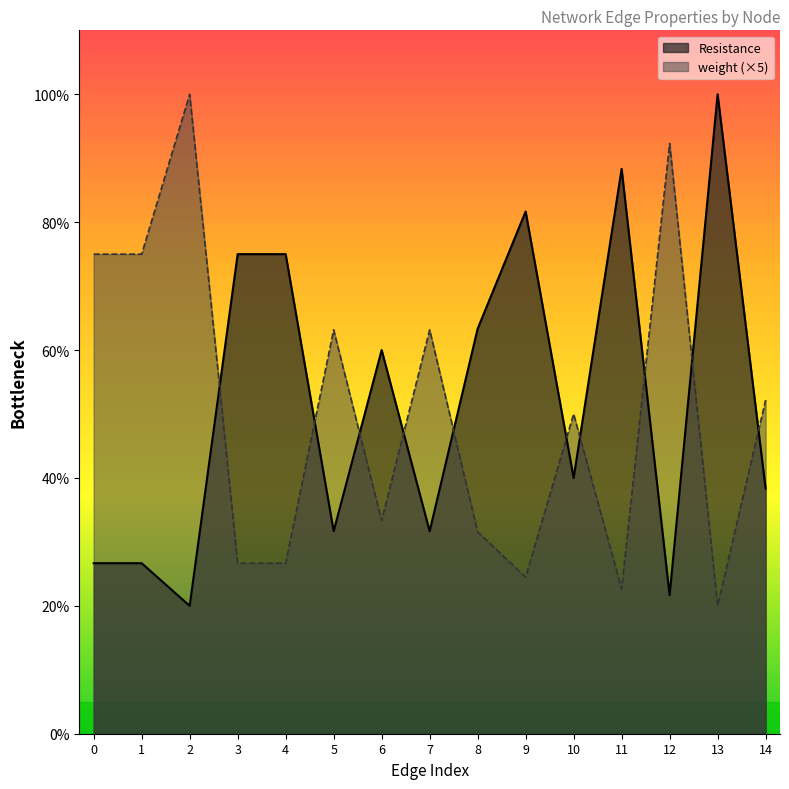

What are all the series names shown in the legend?

Resistance, weight (×5)